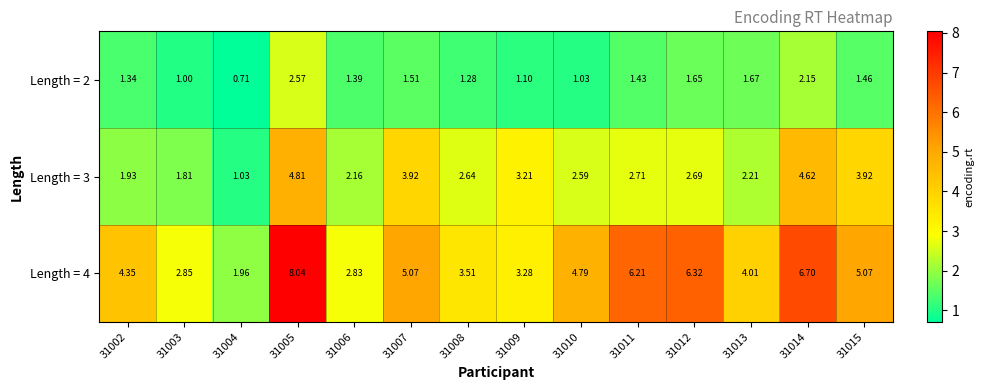

Is the value of Length = 4 at 31004 greater than the value of Length = 3 at 31015?

No